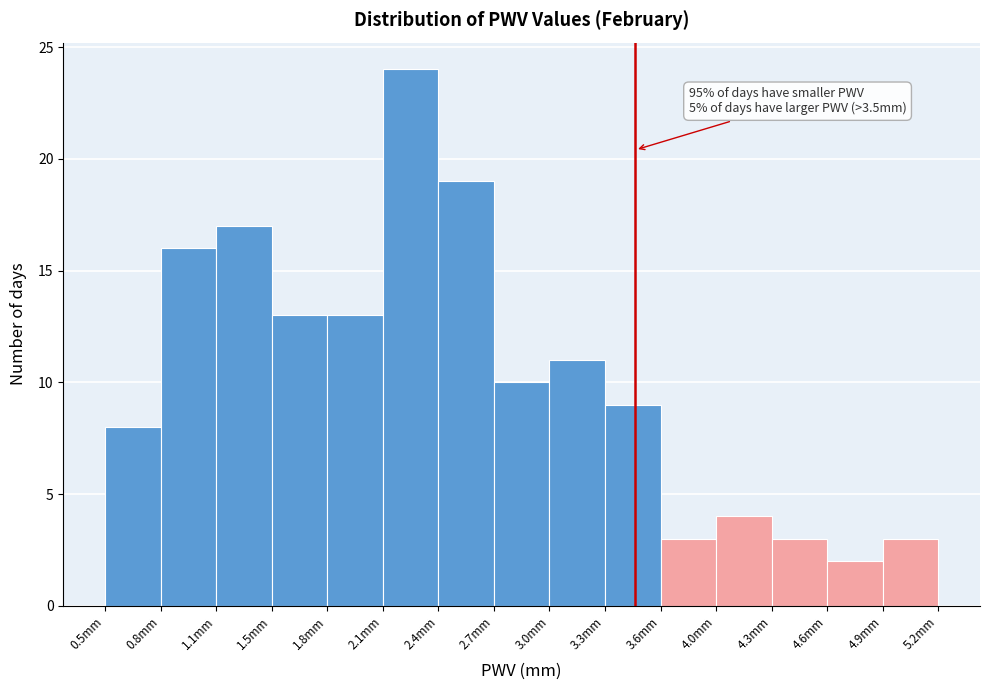

Over which range of the x-axis is the bar tallest?

2.10 to 2.40